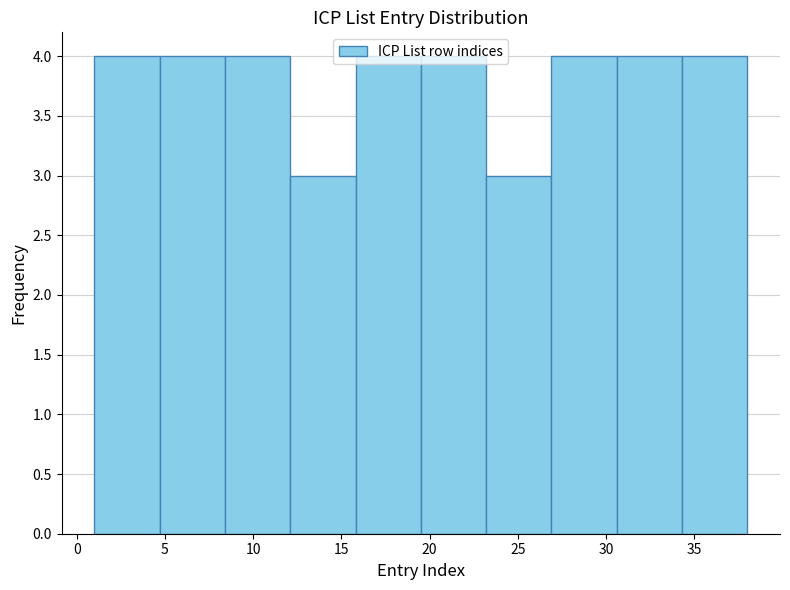

Reading left to right, transcribe this chart: for each bar, give the range it covers on the x-axis and its height. Neither the bar edges nor the heights are printed on the chart, so give them approximately, as read against the axes.

1.0 to 4.7: 4
4.7 to 8.4: 4
8.4 to 12.1: 4
12.1 to 15.8: 3
15.8 to 19.5: 4
19.5 to 23.2: 4
23.2 to 26.9: 3
26.9 to 30.6: 4
30.6 to 34.3: 4
34.3 to 38.0: 4